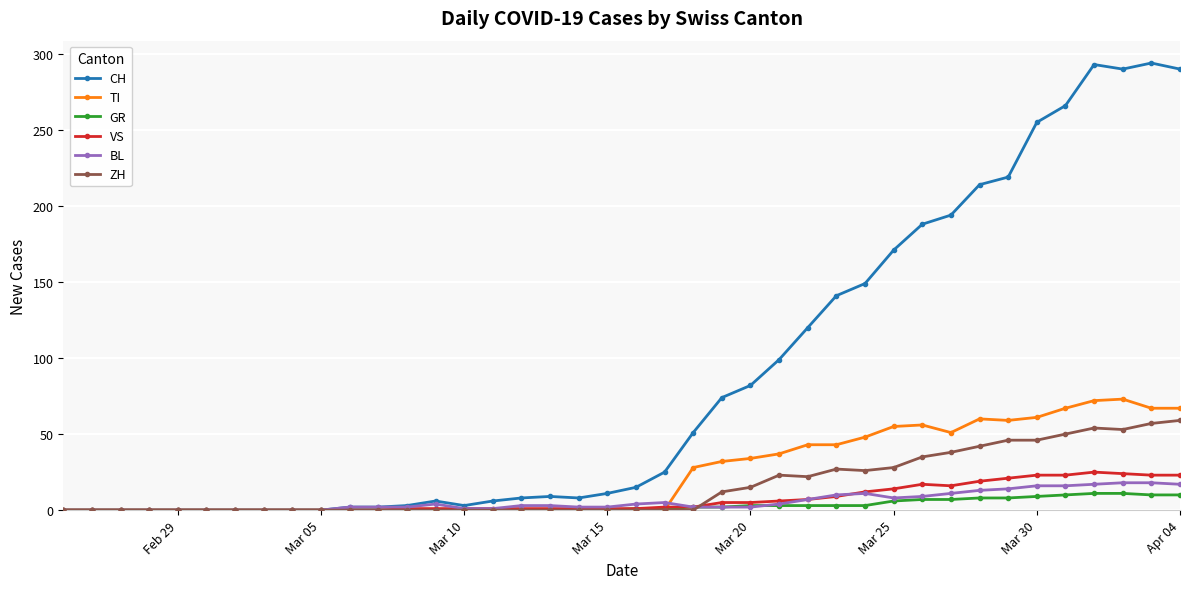

Which series has the largest total across all categories?

CH